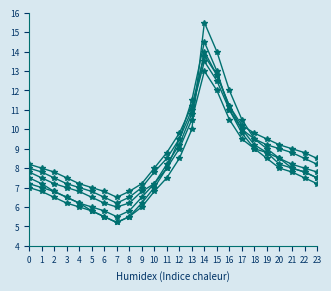

Reading left to right, transcribe all the data shown in this chart.

col_2: 7.5	7.2	6.8	6.5	6.2	5.8	5.5	5.2	5.5	6.0	6.8	7.5	8.5	10.0	15.5	14.0	12.0	10.5	9.5	9.0	8.5	8.0	7.8	7.5
col_9: 7.8	7.5	7.2	7.0	6.8	6.5	6.2	6.0	6.2	6.8	7.2	8.0	9.0	10.5	13.0	12.0	10.5	9.5	9.0	8.8	8.5	8.2	8.0	7.8
col_8: 7.0	6.8	6.5	6.2	6.0	5.8	5.5	5.2	5.5	6.2	7.0	8.0	9.5	11.5	14.5	13.0	11.0	9.8	9.0	8.5	8.0	7.8	7.5	7.2
col_5: 8.0	7.8	7.5	7.2	7.0	6.8	6.5	6.2	6.5	7.0	7.8	8.5	9.5	11.0	13.5	12.5	11.0	10.0	9.5	9.2	9.0	8.8	8.5	8.2
col_4: 7.2	7.0	6.8	6.5	6.2	6.0	5.8	5.5	5.8	6.5	7.2	8.2	9.2	10.8	14.0	12.8	11.2	10.0	9.2	8.8	8.2	8.0	7.8	7.5
col_6: 8.2	8.0	7.8	7.5	7.2	7.0	6.8	6.5	6.8	7.2	8.0	8.8	9.8	11.2	13.8	12.8	11.2	10.2	9.8	9.5	9.2	9.0	8.8	8.5